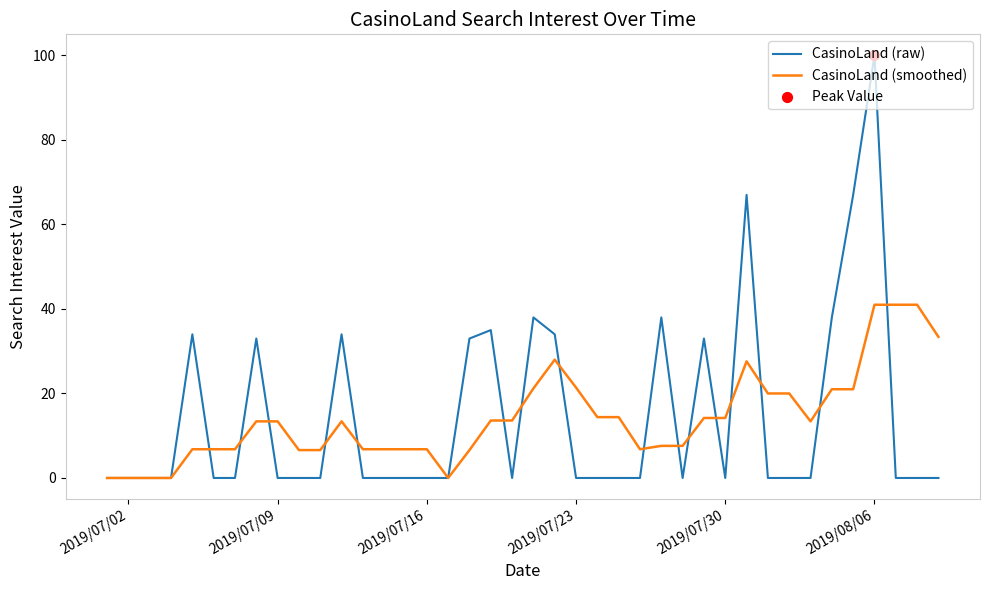

What is the maximum value for CasinoLand (raw)?

100.0